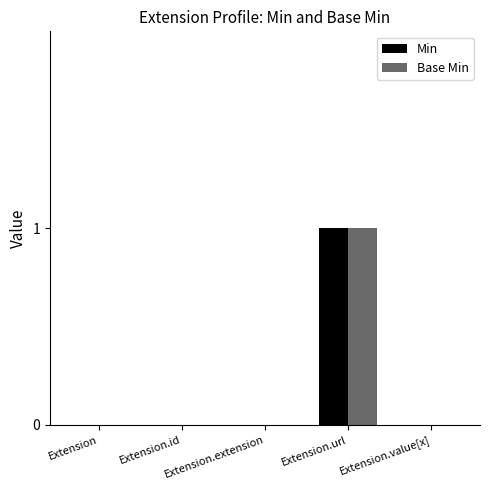

Are the bars grouped side by side (vs. stacked)?

Yes